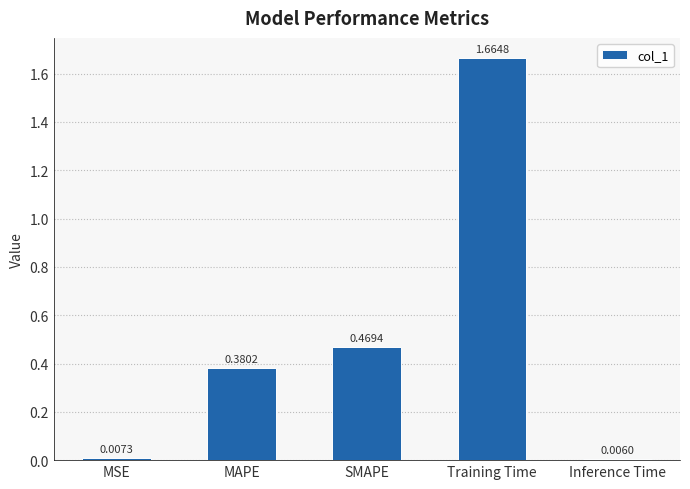

Is it true that the value at MAPE is 0.6?

False